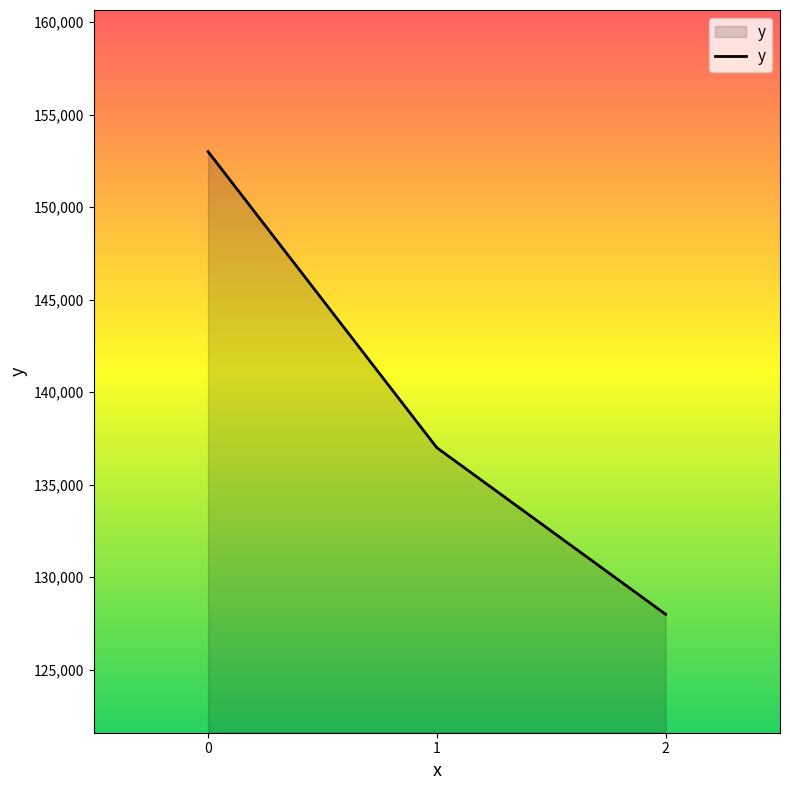

Rank the categories by value from highest to lowest.

0, 1, 2